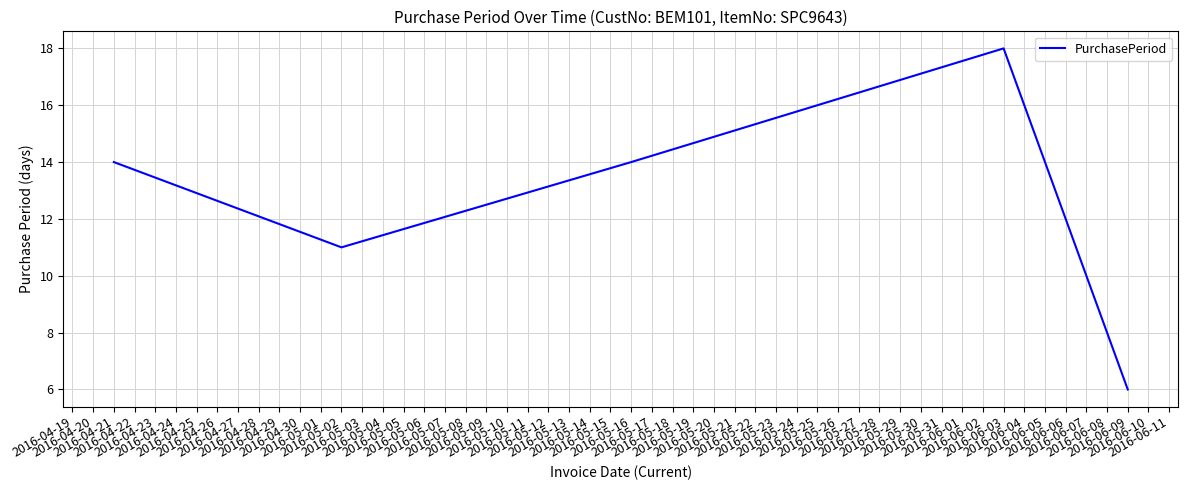

What is the greatest value displayed?

18